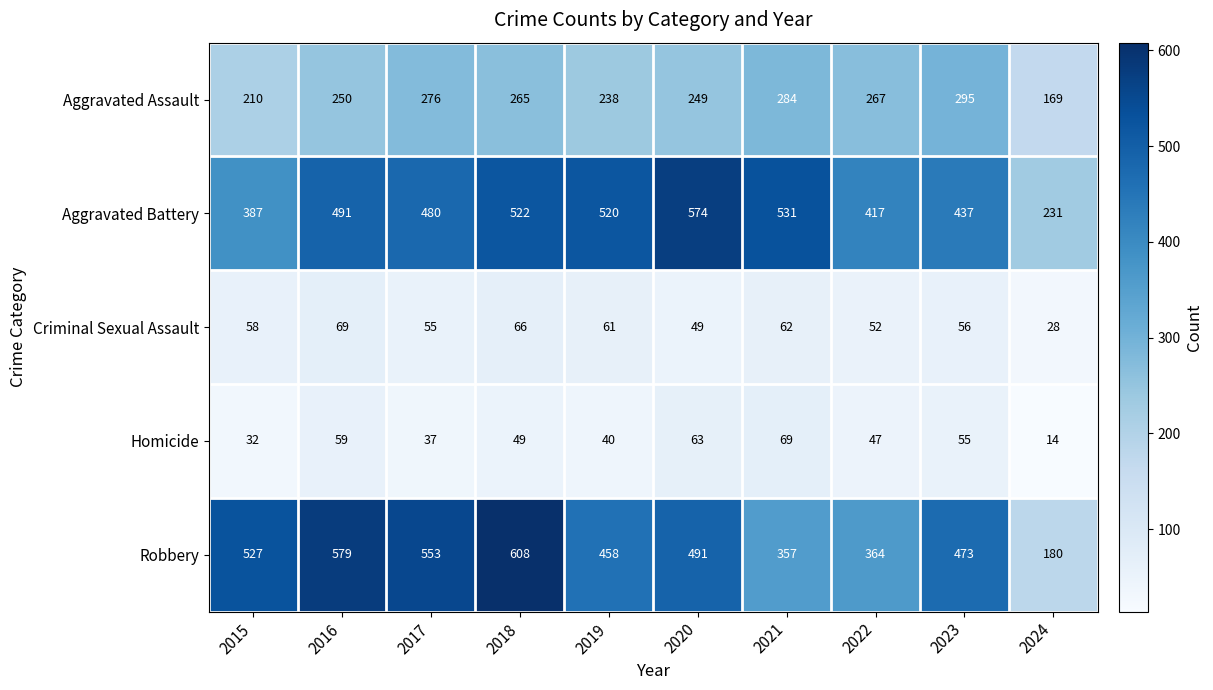

How many series are shown in this chart?

5